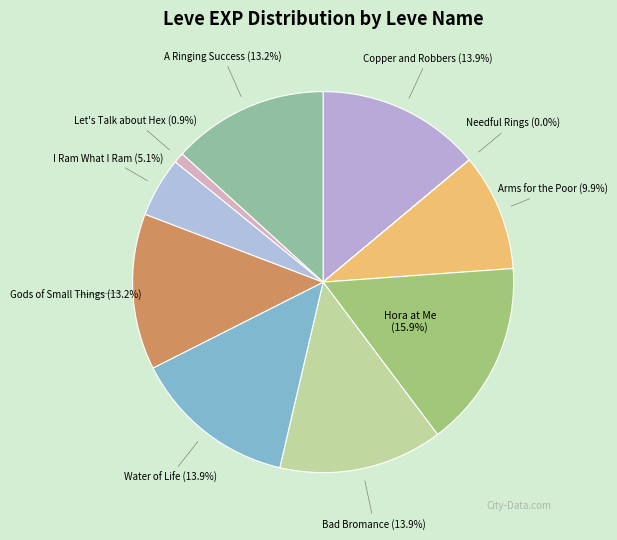

To the nearest percent, what portion does Arms for the Poor represent?

10%